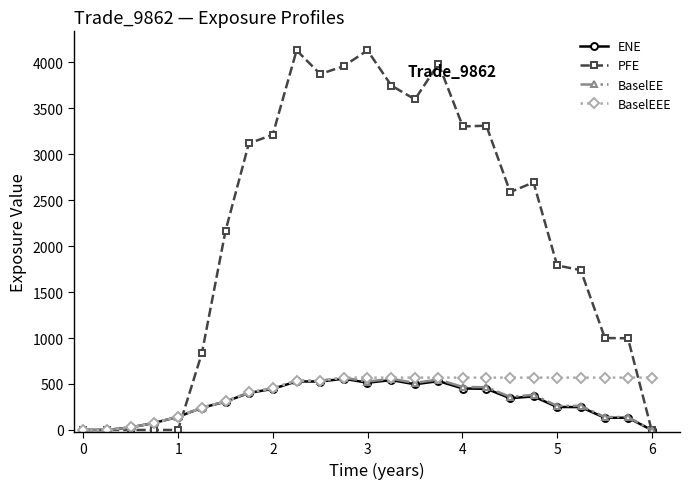

Which series has the largest total across all categories?

PFE